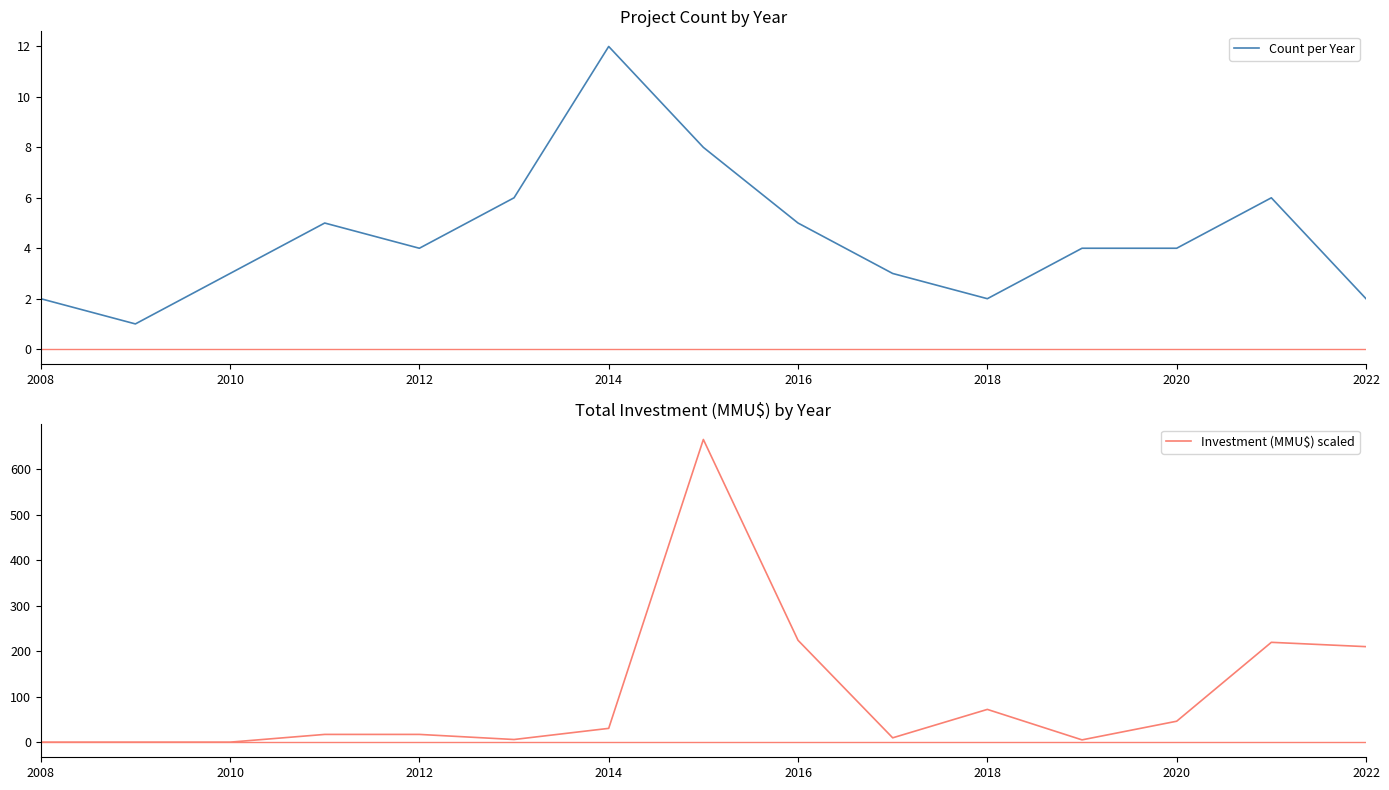

After their last crossing, which series has the higher values: Investment (MMU$) scaled or Count per Year?

Investment (MMU$) scaled